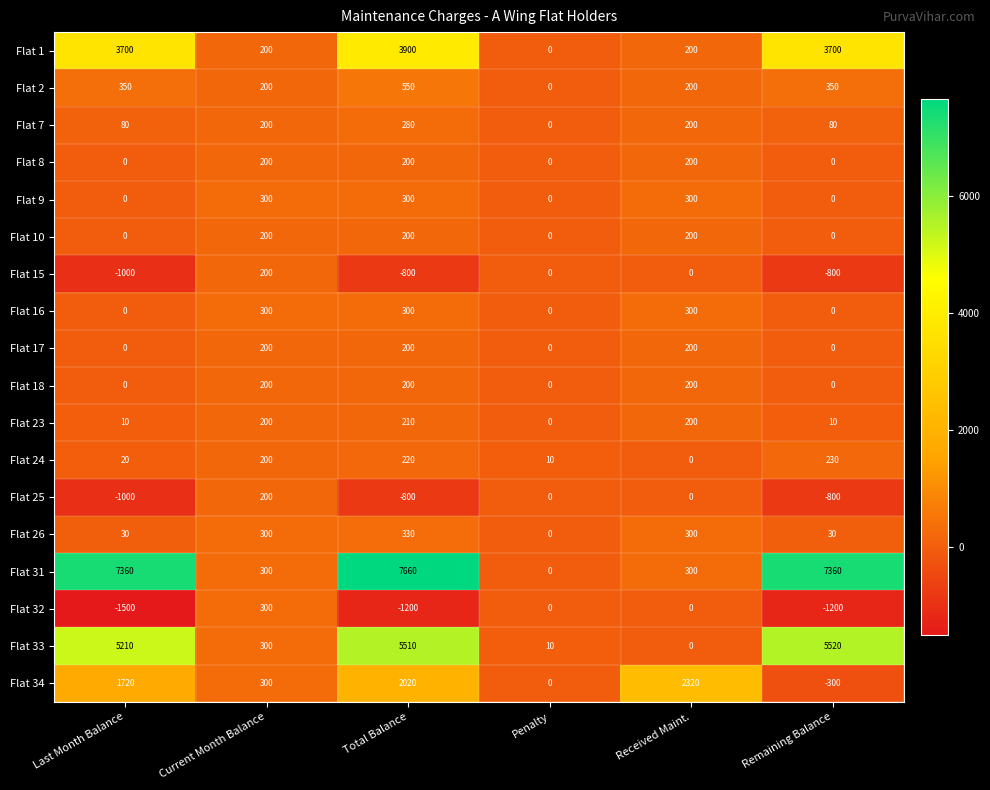

What is the average value of the Flat 31 series?

3830